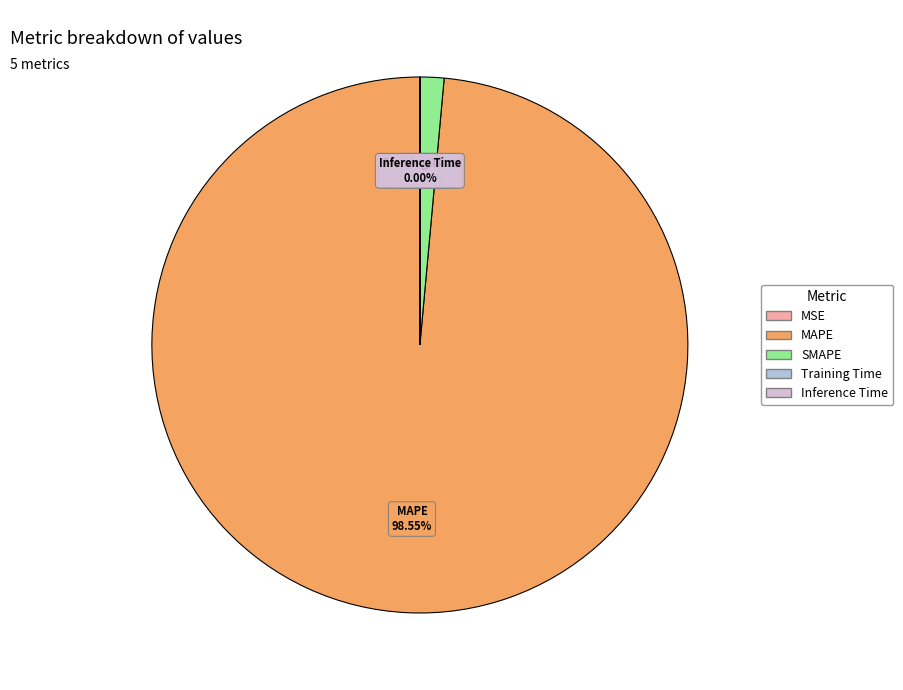

What is the majority slice?

MAPE